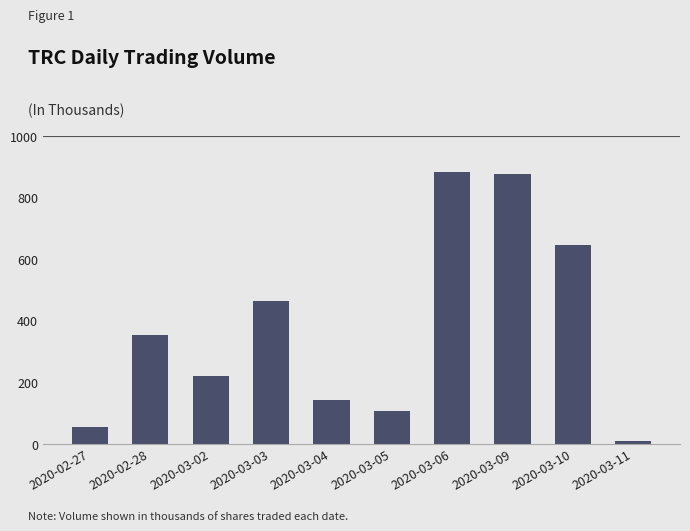

What position from the right is 2020-03-11?

1